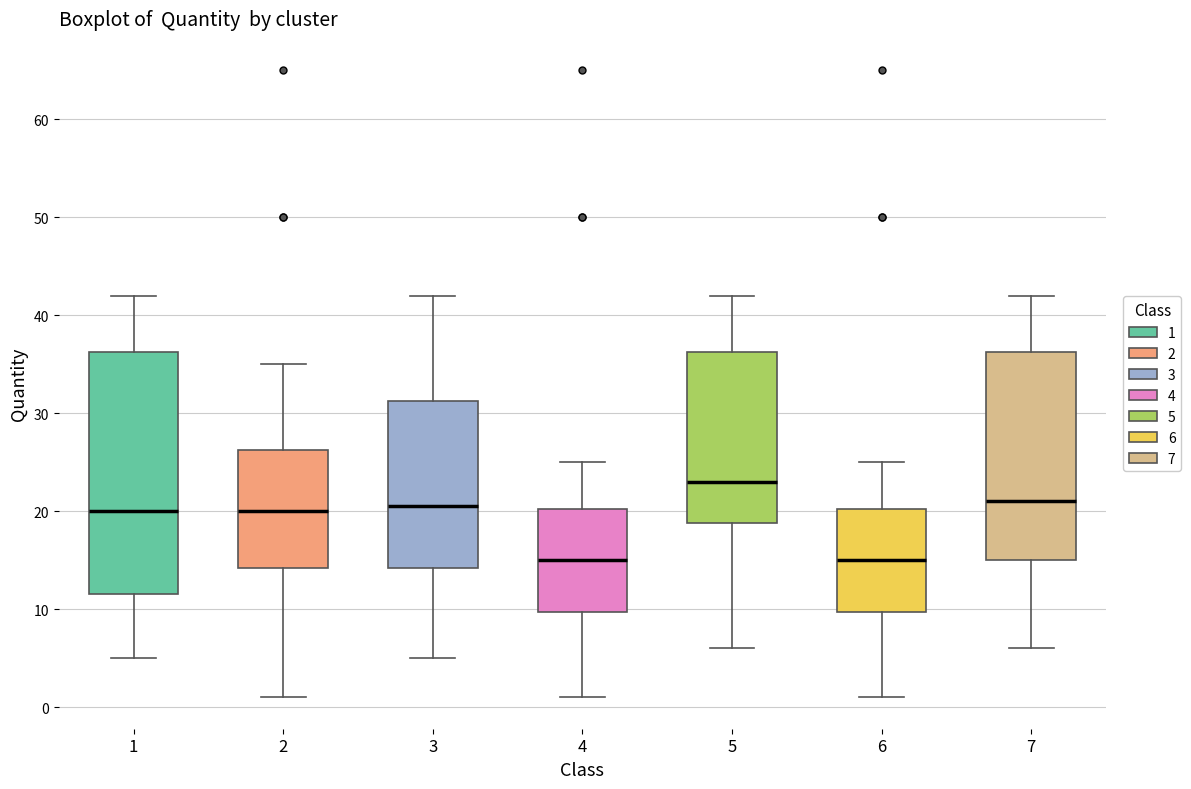

Reading left to right, transcribe this box plot: for each box, give where its median line is, the range the box spans, and where its two whiskers end, as read against the y-axis. The values are not printed on the chart, so give them approximately, as read against the axis.

1: median 20, box 12 to 36, whiskers 5 to 42
2: median 20, box 14 to 26, whiskers 1 to 35
3: median 21, box 14 to 31, whiskers 5 to 42
4: median 15, box 10 to 20, whiskers 1 to 25
5: median 23, box 19 to 36, whiskers 6 to 42
6: median 15, box 10 to 20, whiskers 1 to 25
7: median 21, box 15 to 36, whiskers 6 to 42